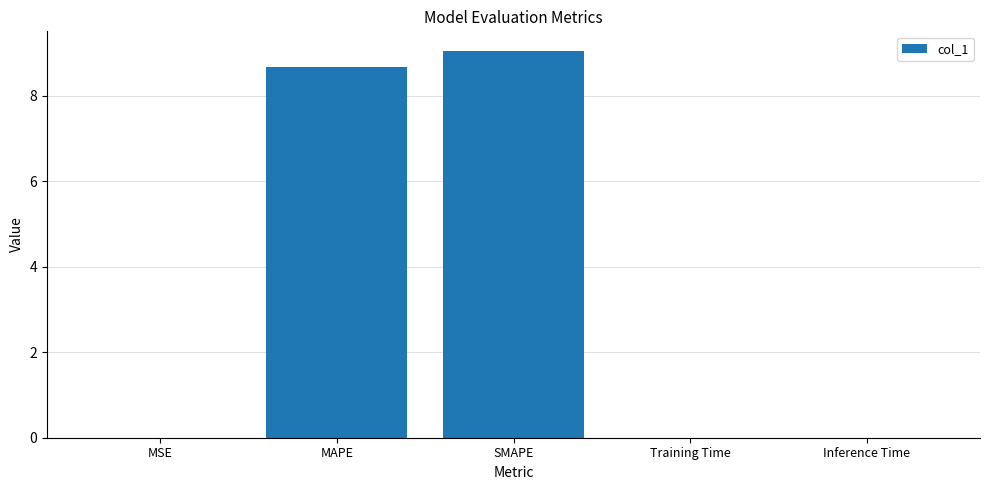

Is it true that the value at MAPE is 8.7?

True